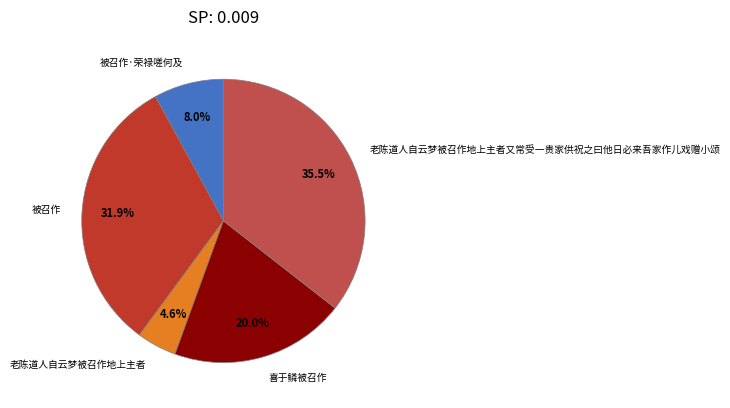

Count the number of slices in the pie.

5